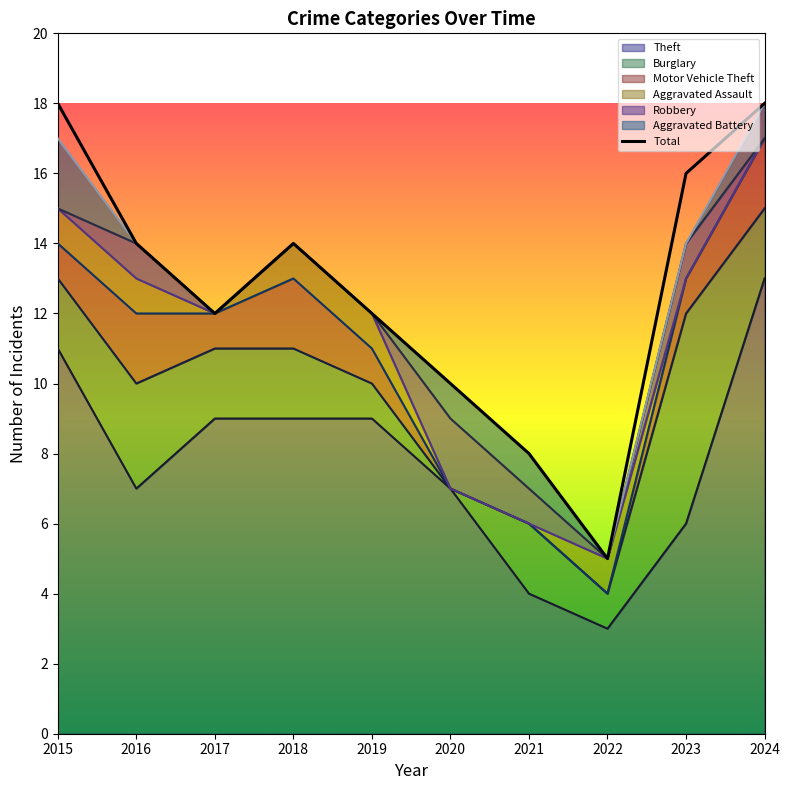

Between 2022 and 2021, which is larger?

2021